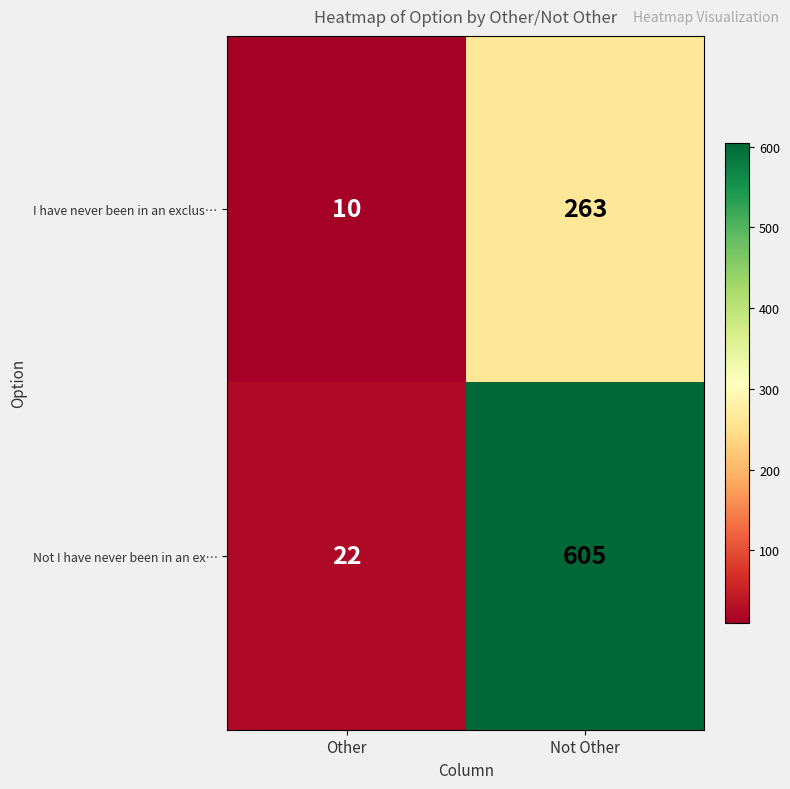

List the series in order of their peak value, highest first.

Not I have never been in an ex…, I have never been in an exclus…